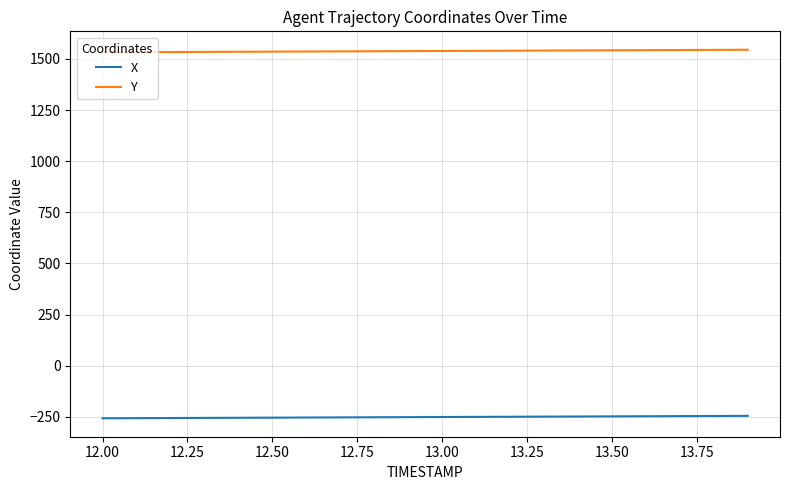

Which series has the largest total across all categories?

Y